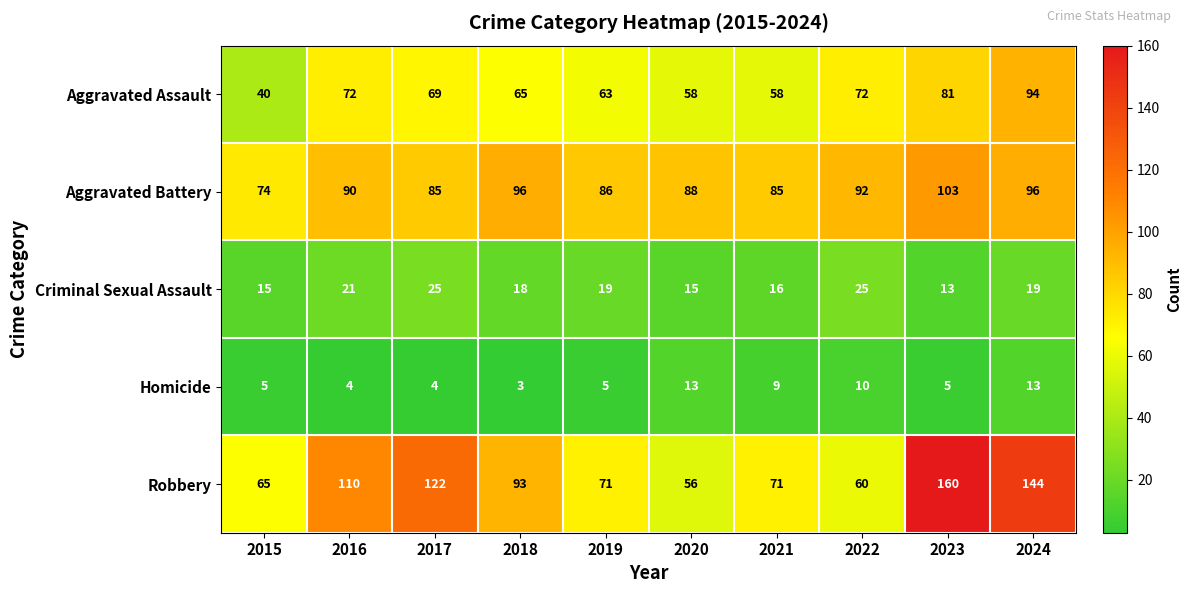

Count the Homicide values in the range 4 to 10.

7